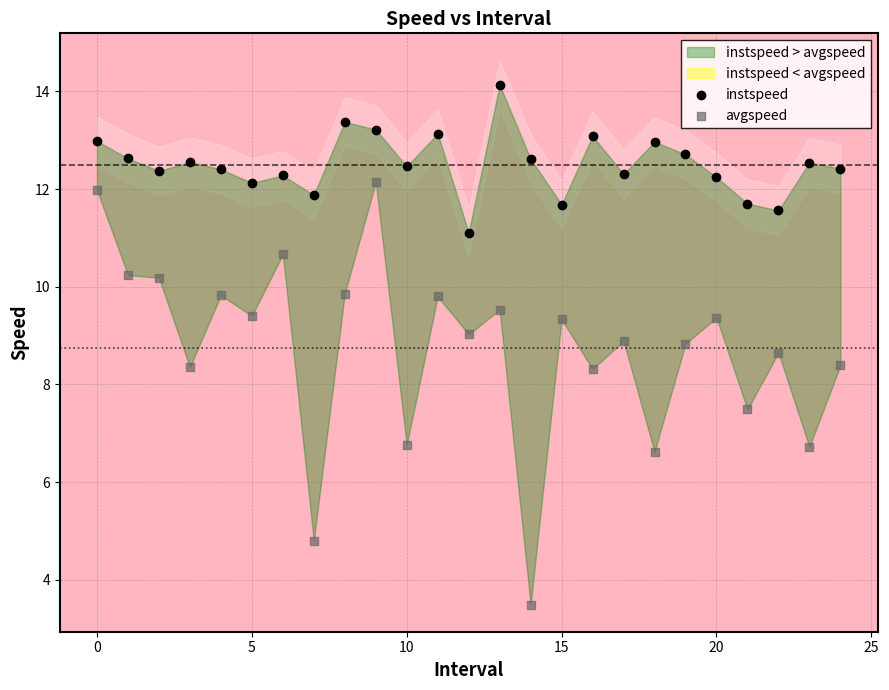

Which series has the largest Y range (max minus min)?

avgspeed